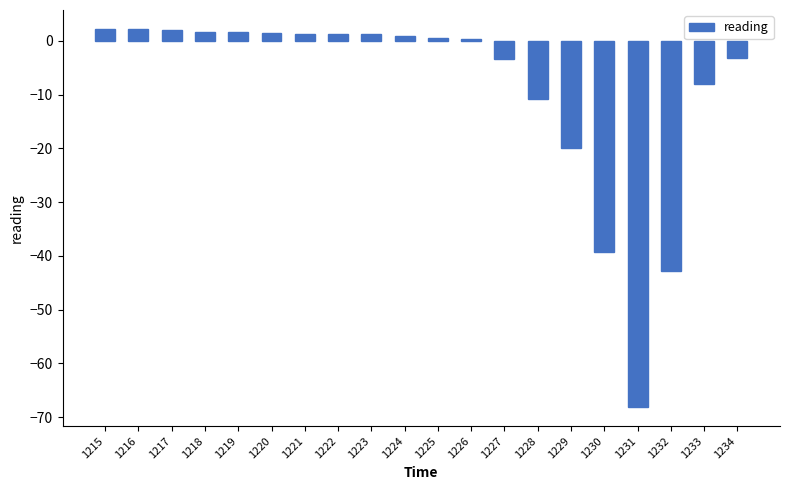

Read the value at 1229.

-19.9